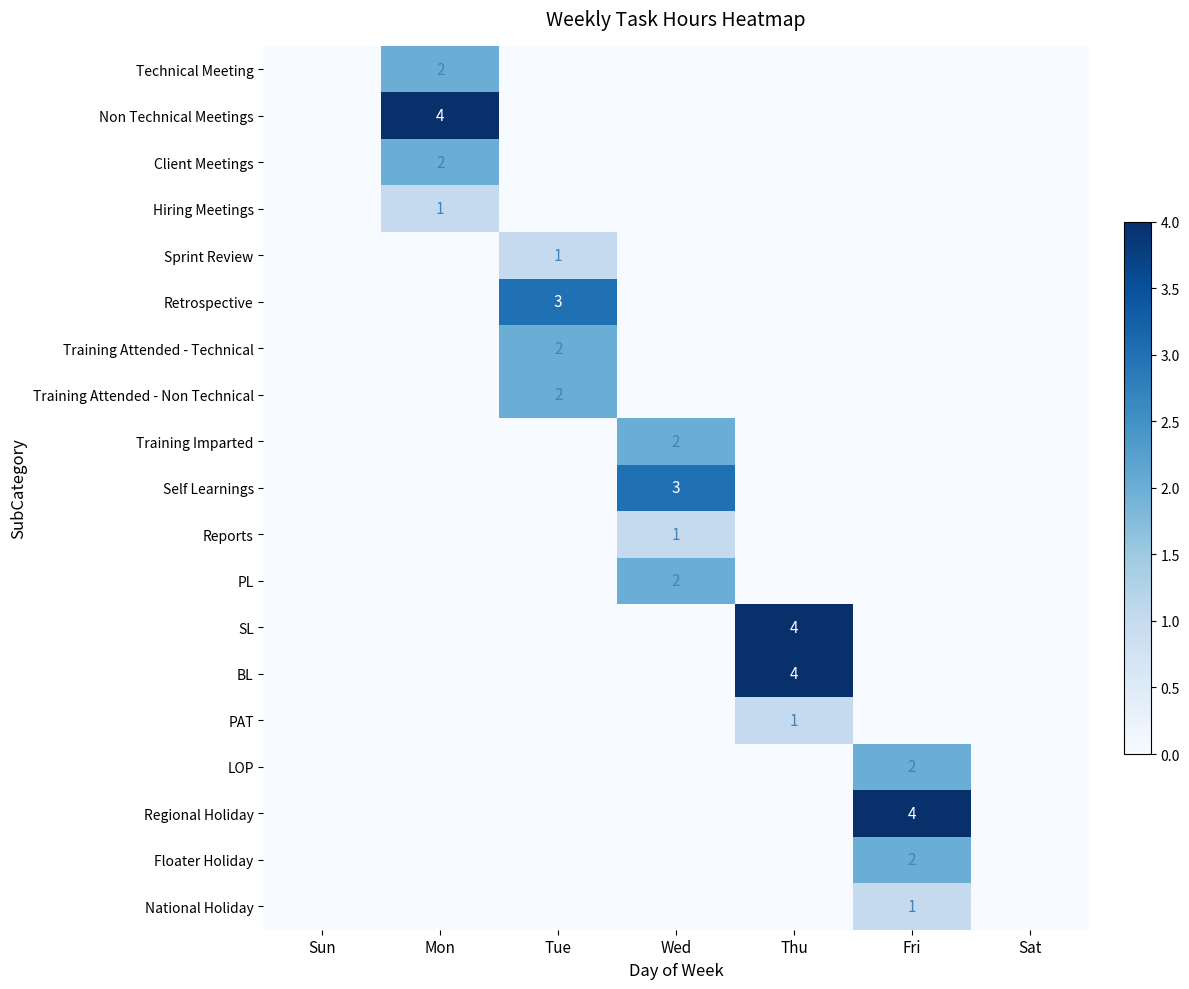

Rank the series at Mon from highest to lowest value.

Non Technical Meetings, Technical Meeting, Client Meetings, Hiring Meetings, Sprint Review, Retrospective, Training Attended - Technical, Training Attended - Non Technical, Training Imparted, Self Learnings, Reports, PL, SL, BL, PAT, LOP, Regional Holiday, Floater Holiday, National Holiday